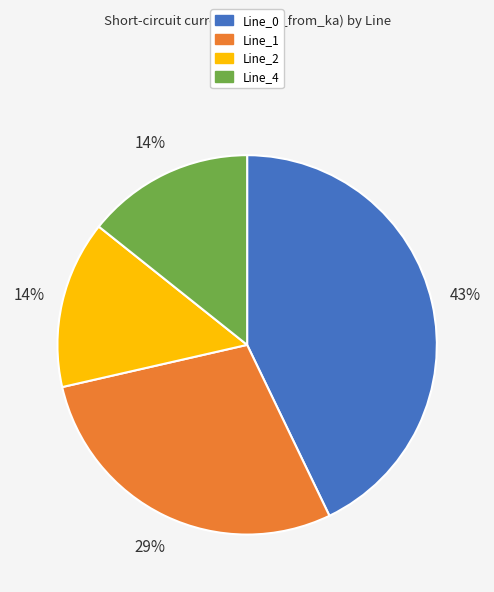

To the nearest percent, what is the average slice percentage?

25%